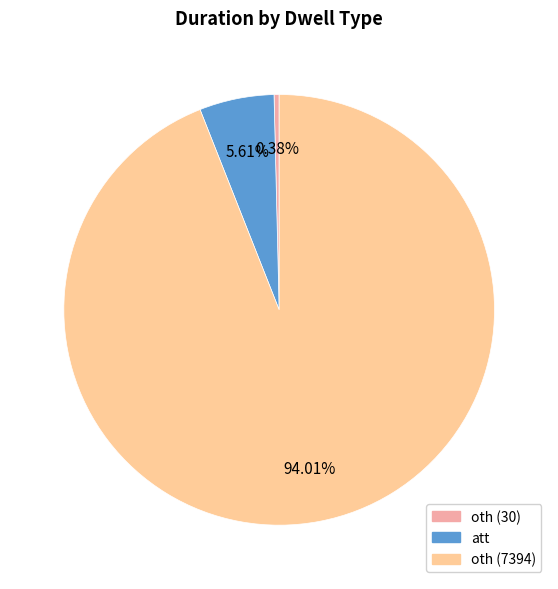

Rank the categories by value from lowest to highest.

oth (30), att, oth (7394)